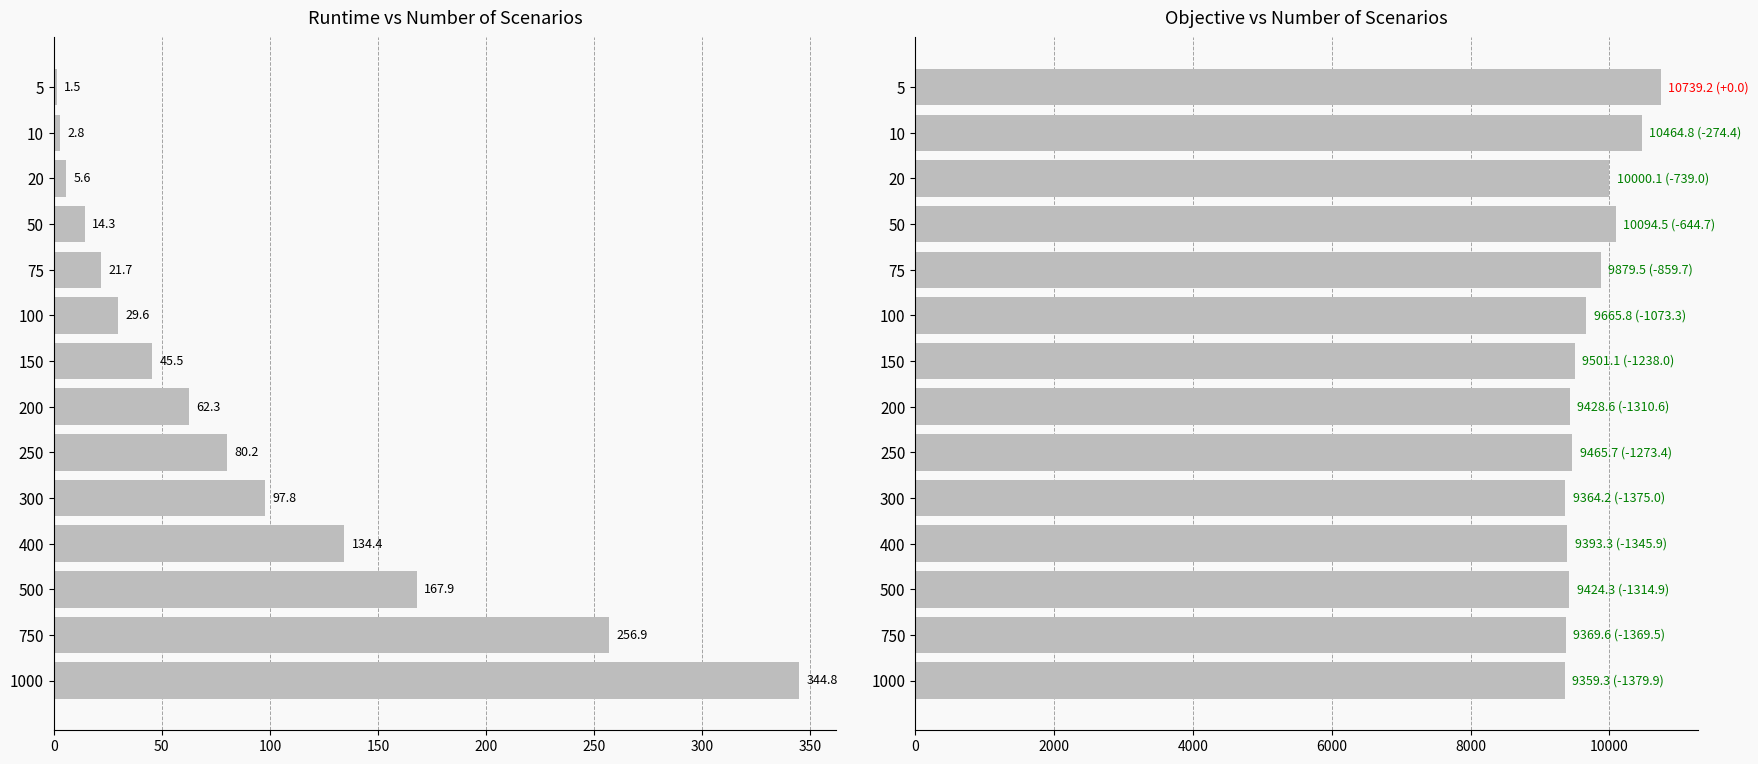

Are the bars grouped side by side (vs. stacked)?

Yes